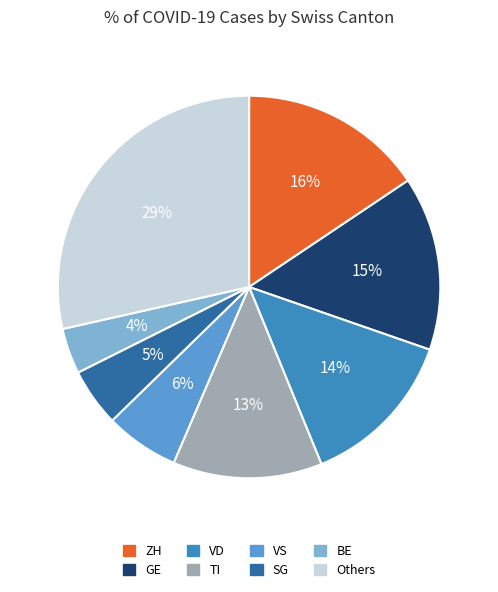

Is there a majority slice in this chart?

No